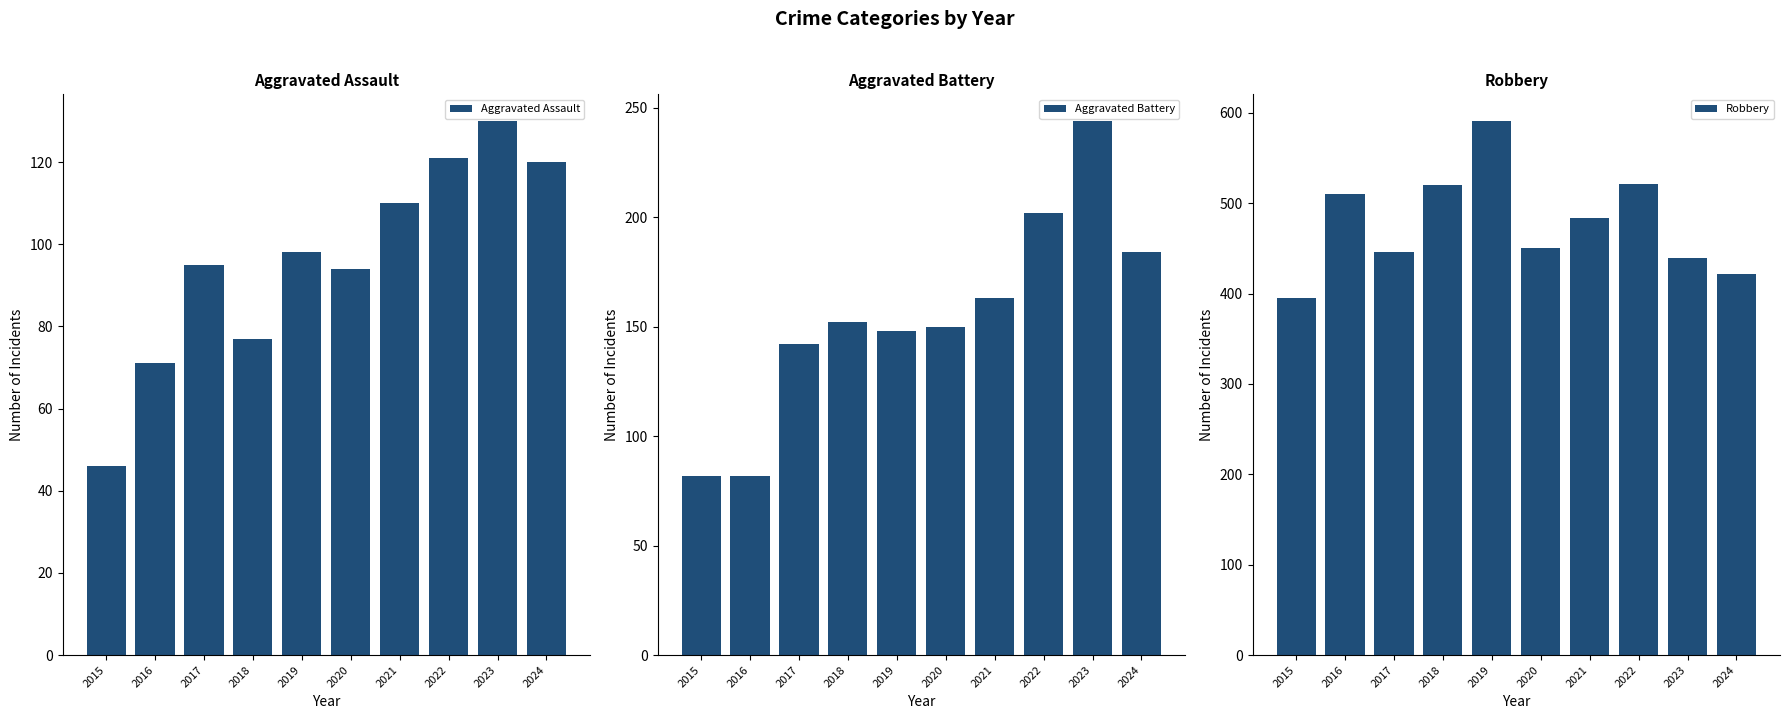

What are all the series names shown in the legend?

Aggravated Assault, Aggravated Battery, Robbery